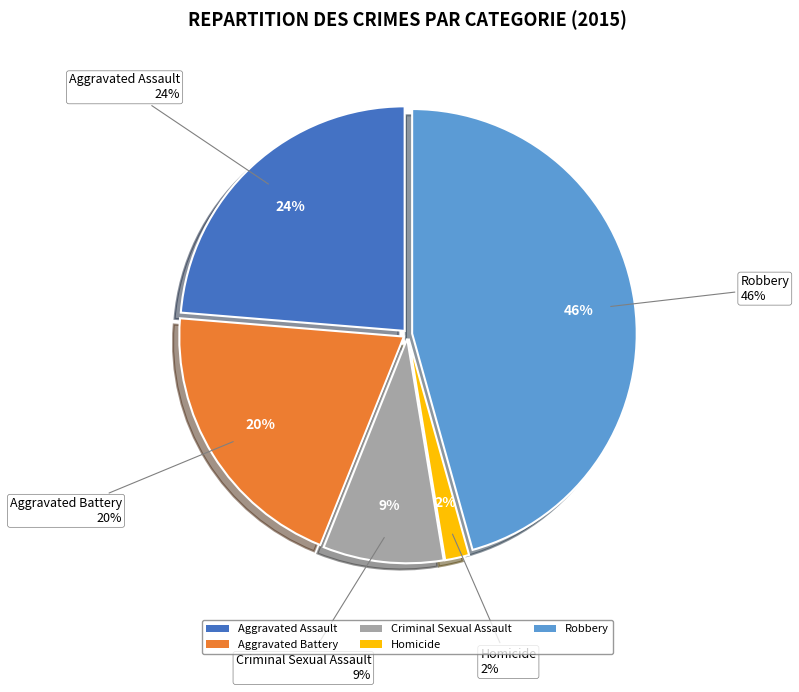

To the nearest percent, what portion does Aggravated Assault represent?

24%